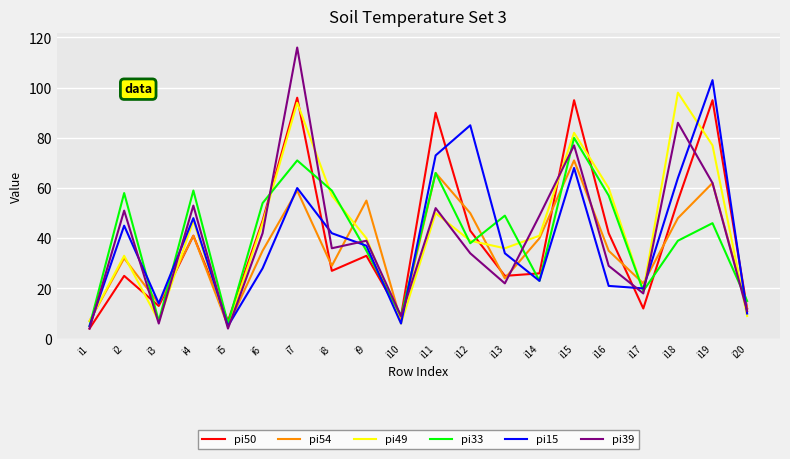

What is the difference between the maximum and minimum values in the pi39 series?

112